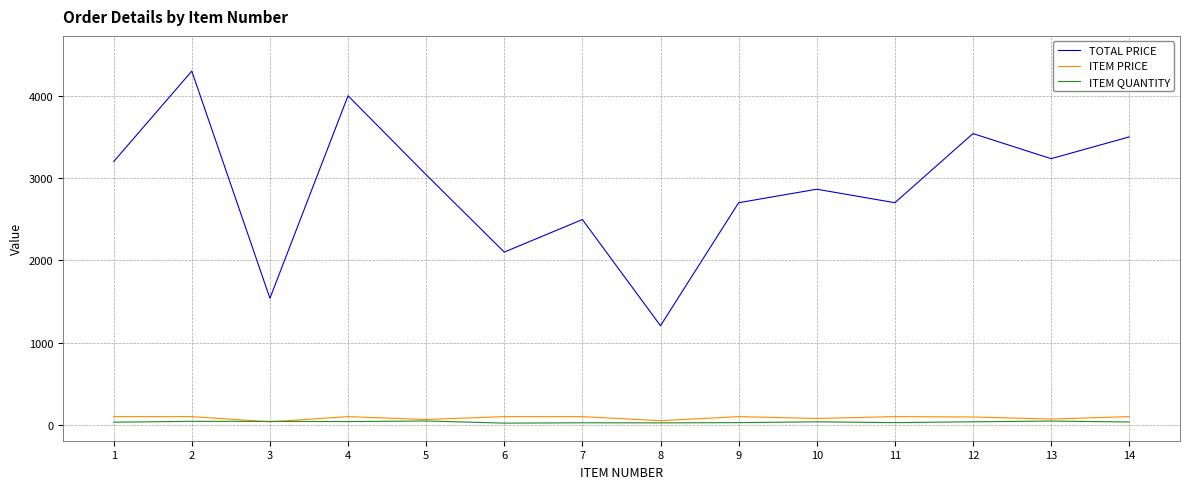

Which series changed the most between 1 and 11?

TOTAL PRICE